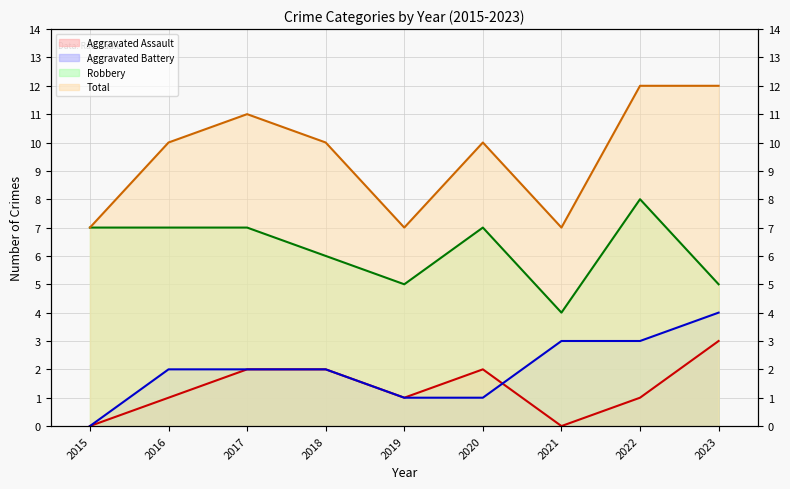

Where is the first local minimum for Aggravated Assault?

2019